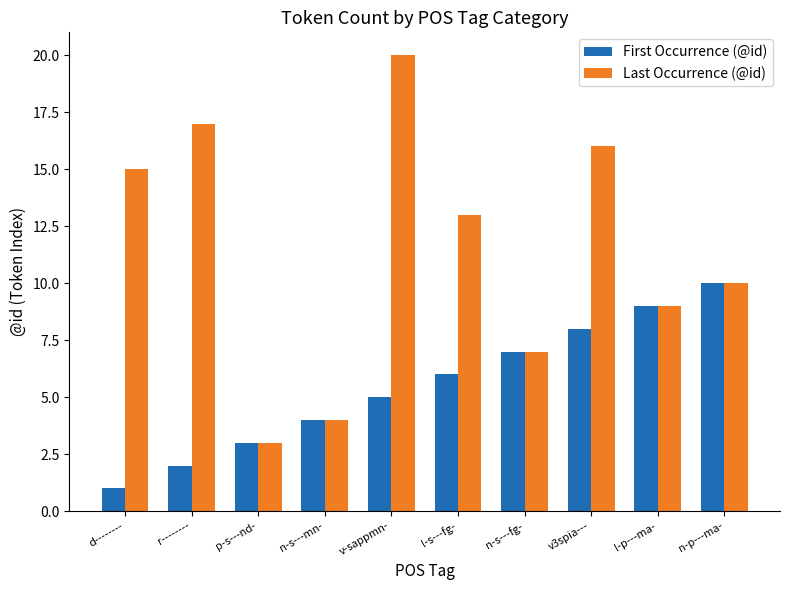

Reading left to right, extract all data points from this chart.

First Occurrence (@id): 1	2	3	4	5	6	7	8	9	10
Last Occurrence (@id): 15	17	3	4	20	13	7	16	9	10